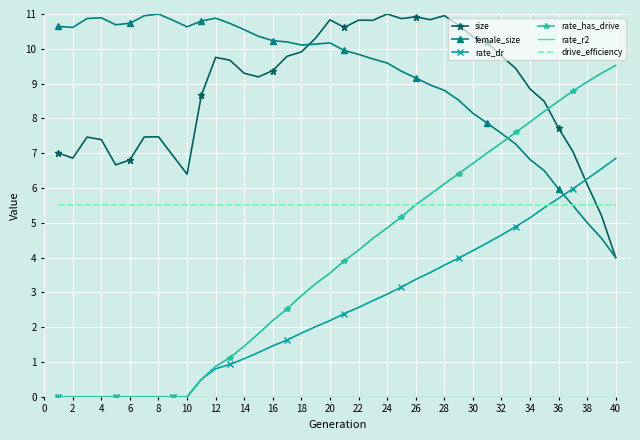

What is the greatest value displayed?

11.0